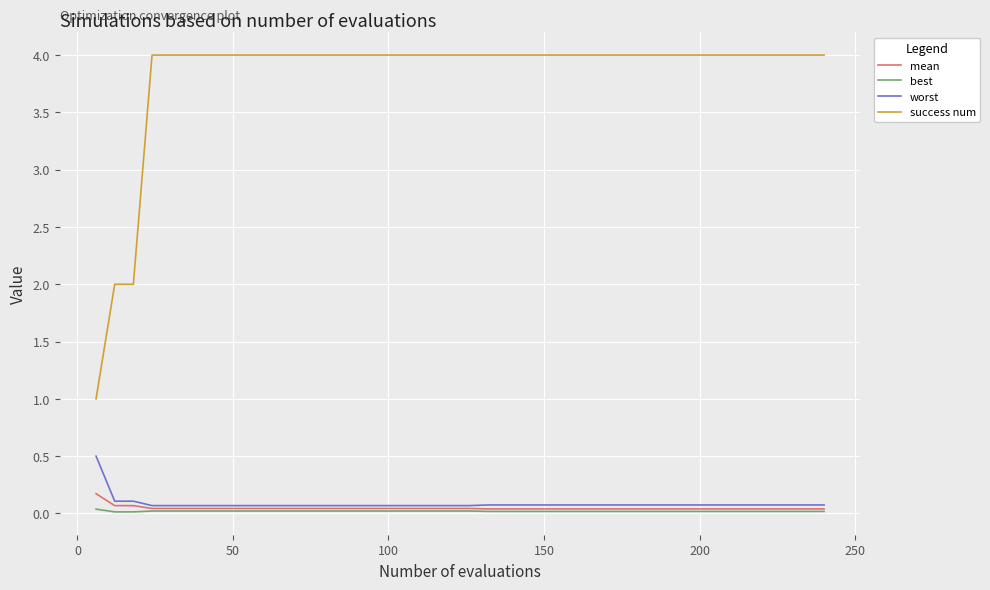

What is the greatest value displayed?

4.0